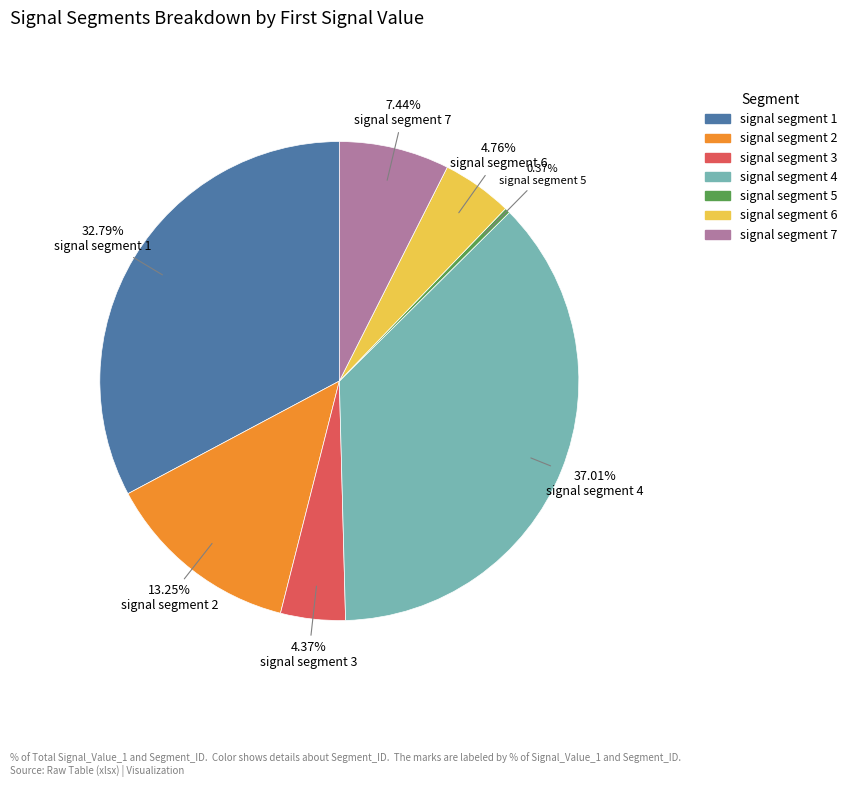

What portion of the pie excludes signal segment 2?

86.7%